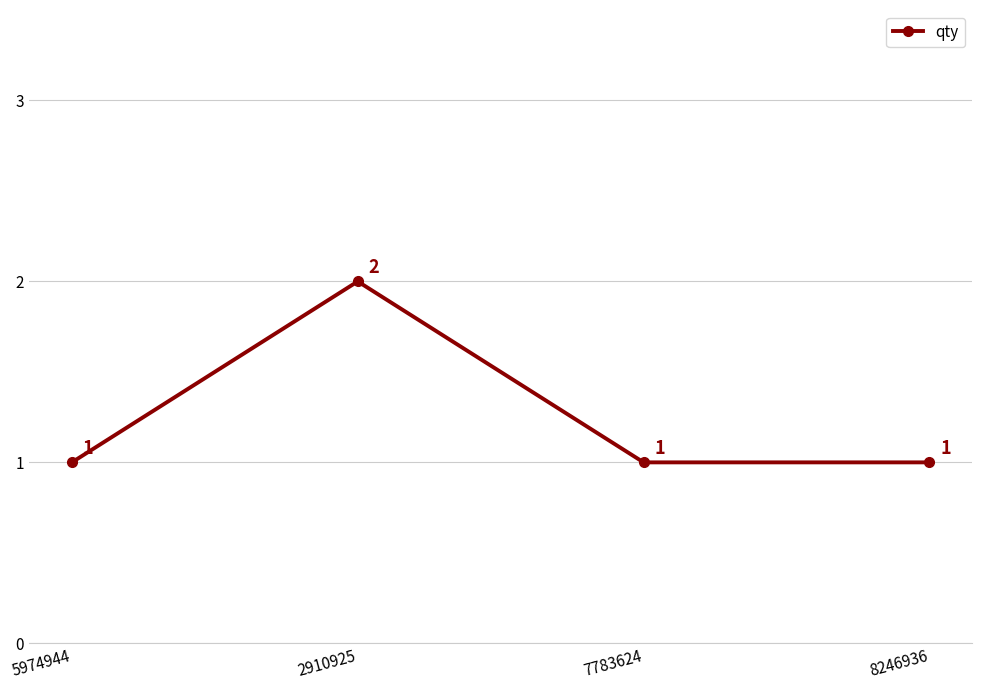

The chart shows a value of 0 at 8246936. True or false?

False